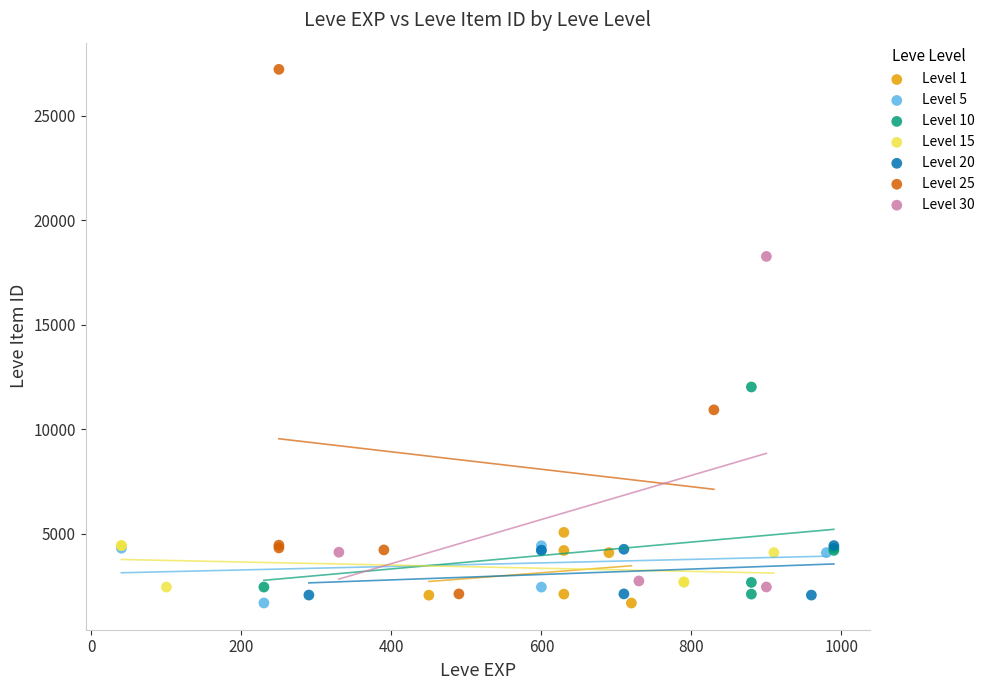

Which series has the largest Y range (max minus min)?

Level 25